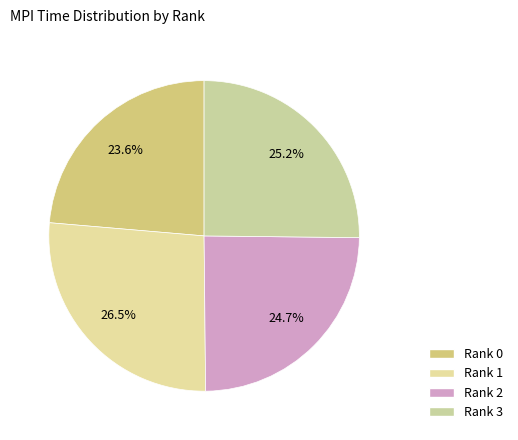

Is it true that Rank 0 is 29% of the pie?

False